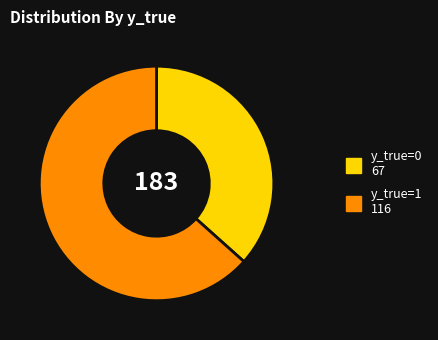

Approximately how many times larger is the value at y_true=1 compared to y_true=0?

1.7